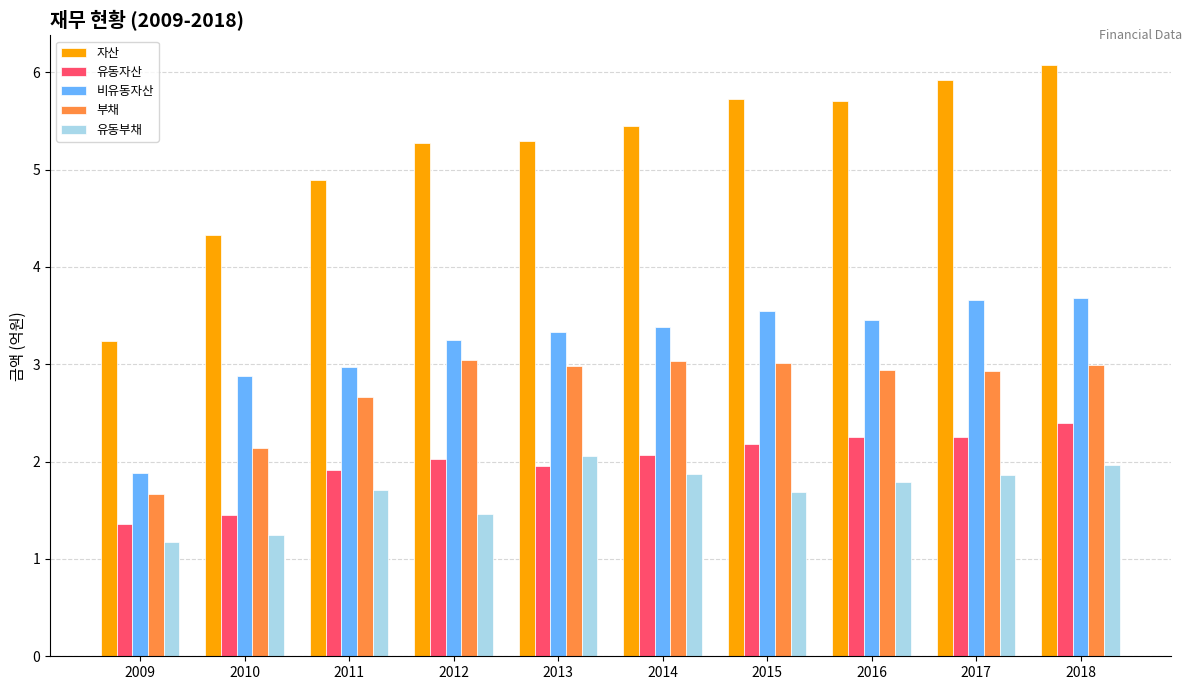

True or false: 비유동자산 has a value of 1.6 at 2017.

False